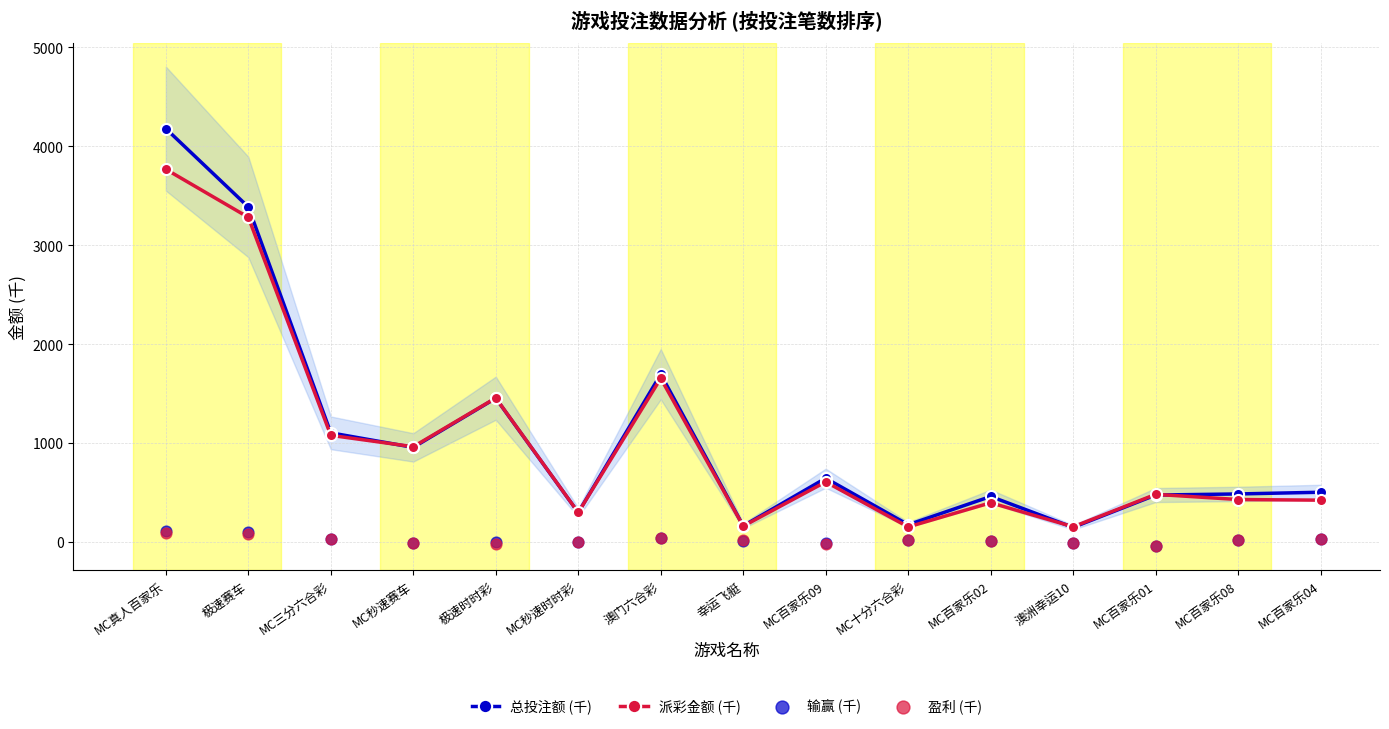

At which category is the sum across all series the highest?

MC真人百家乐